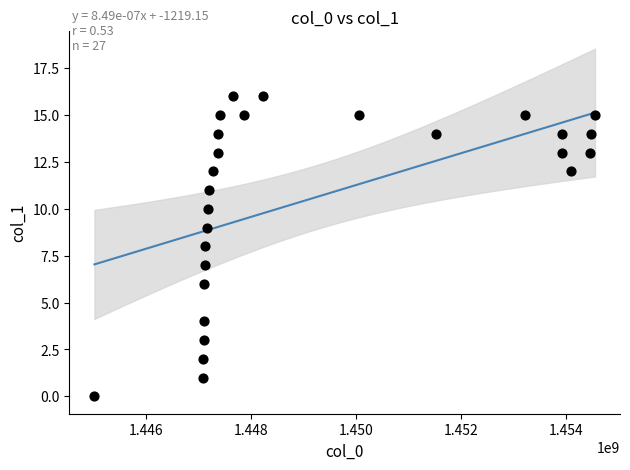

What is the range of Y values (max minus min)?

16